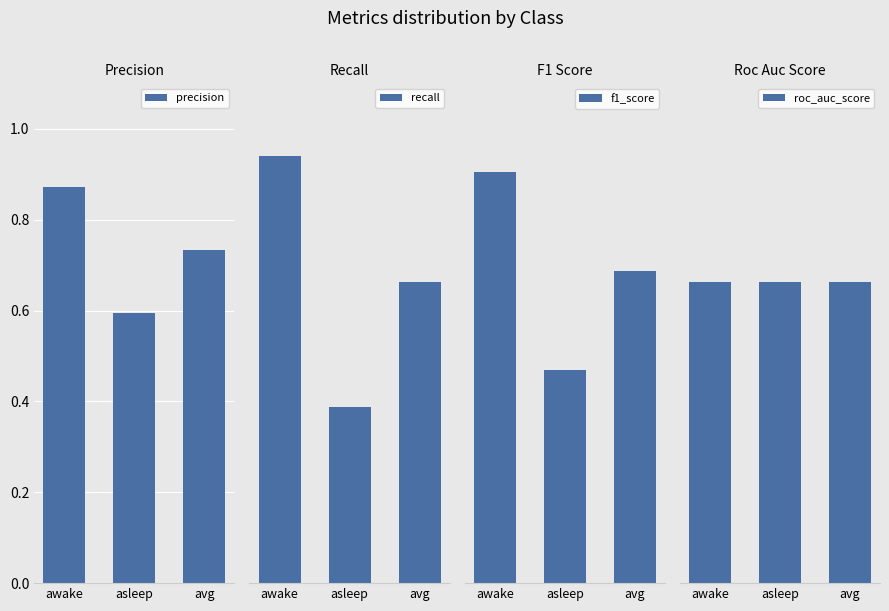

Which label corresponds to the largest value in the chart?

awake